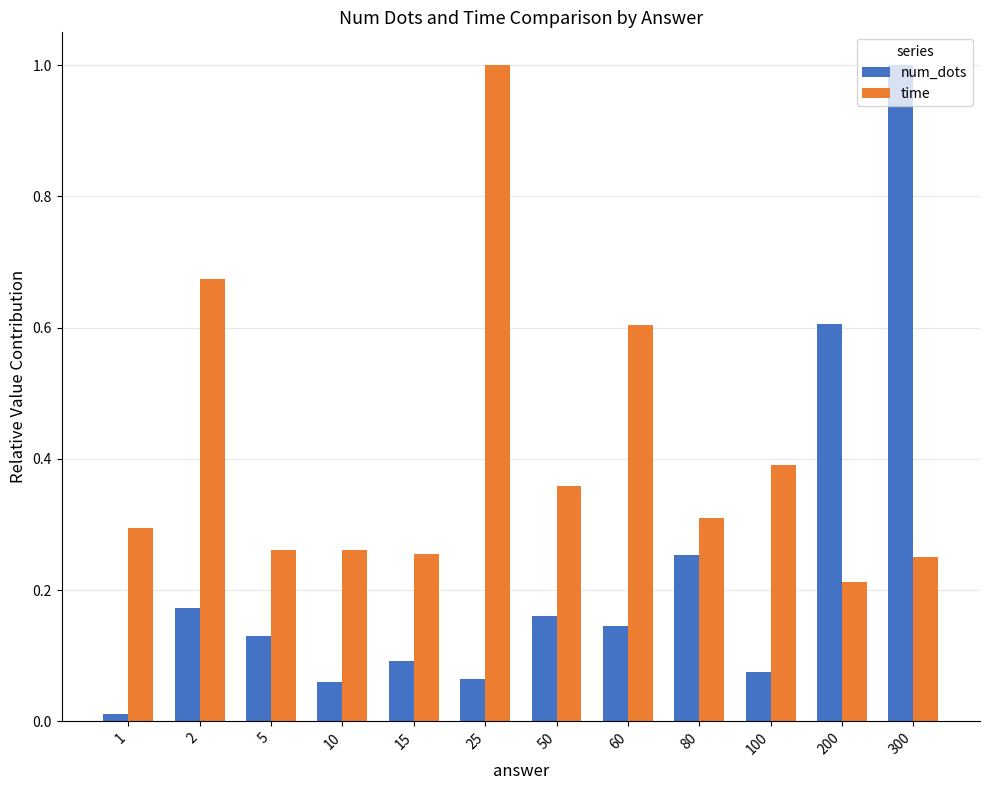

At which label does time reach its peak?

25